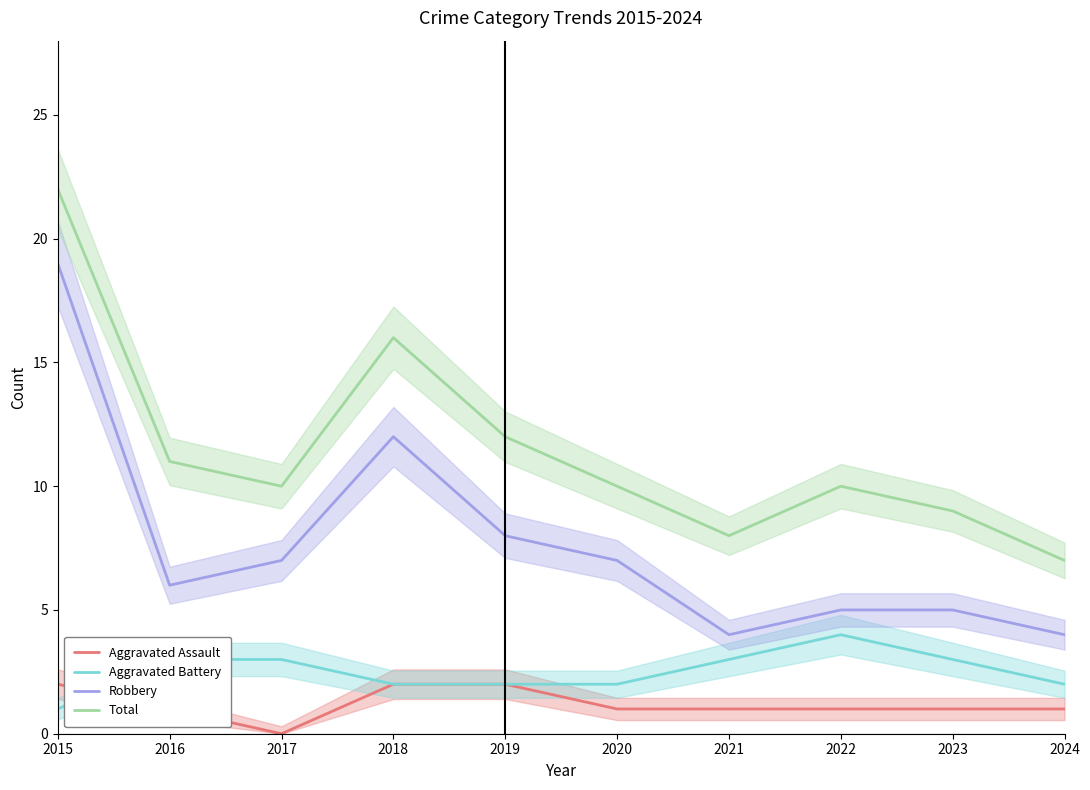

How many data points in Aggravated Assault are less than 1?

1